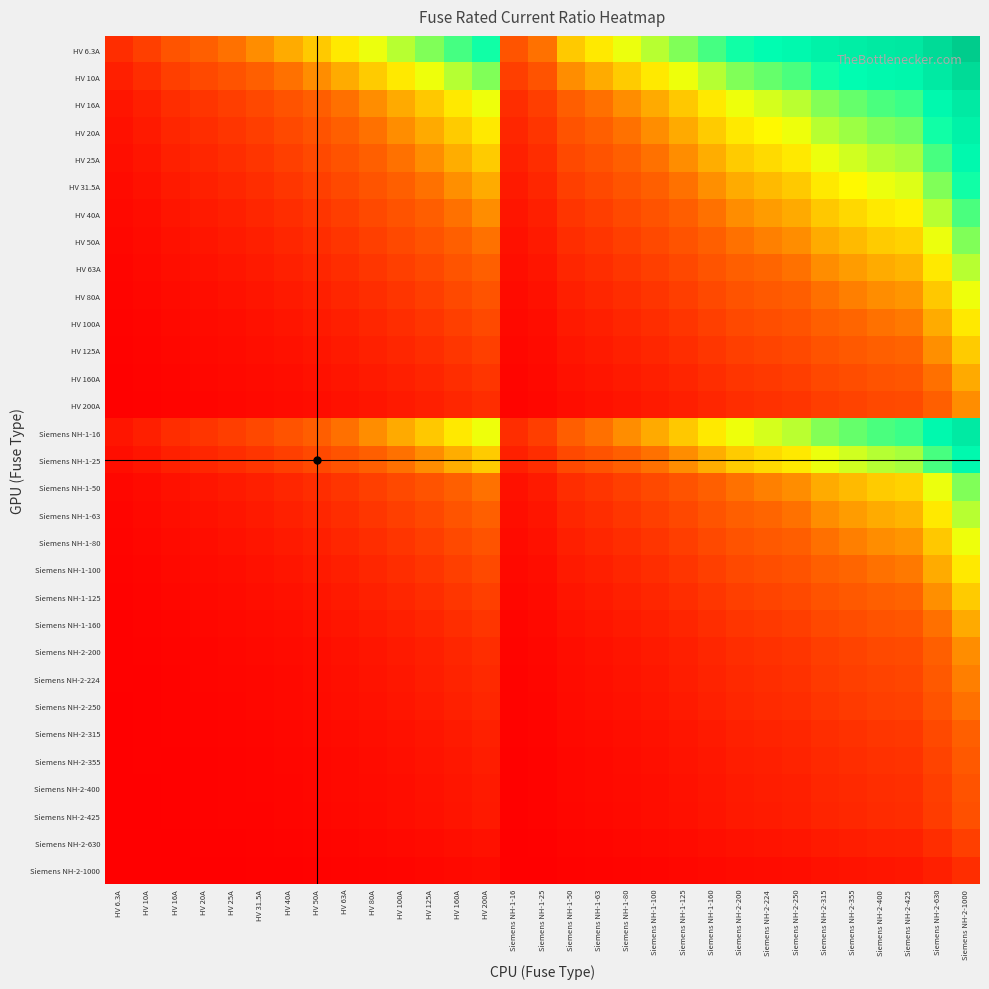

What is the spread (max minus min) of values at Siemens NH-2-315?

3.7